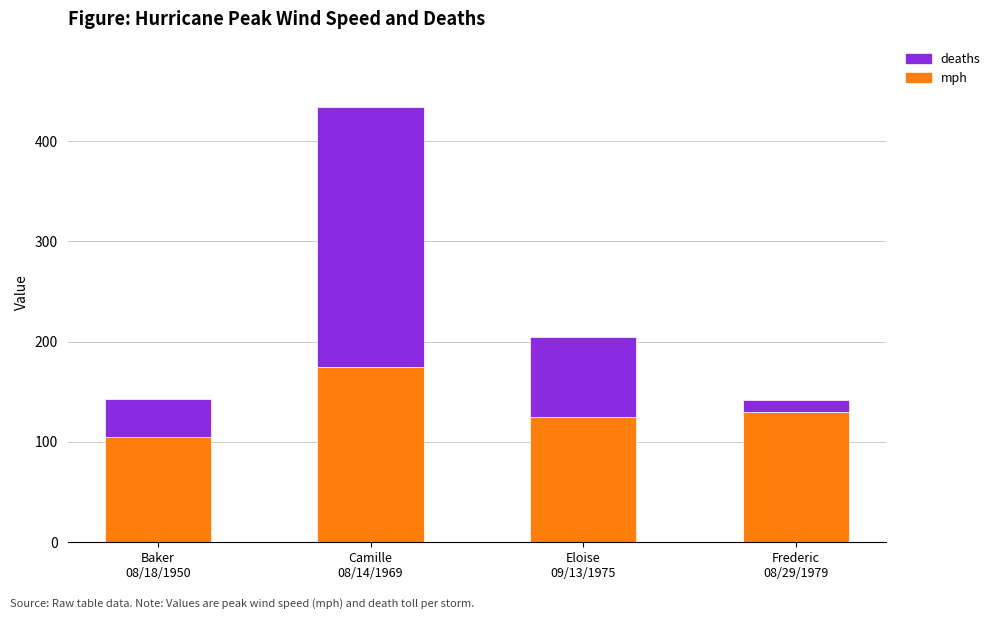

What is the lowest value of the mph series?

105